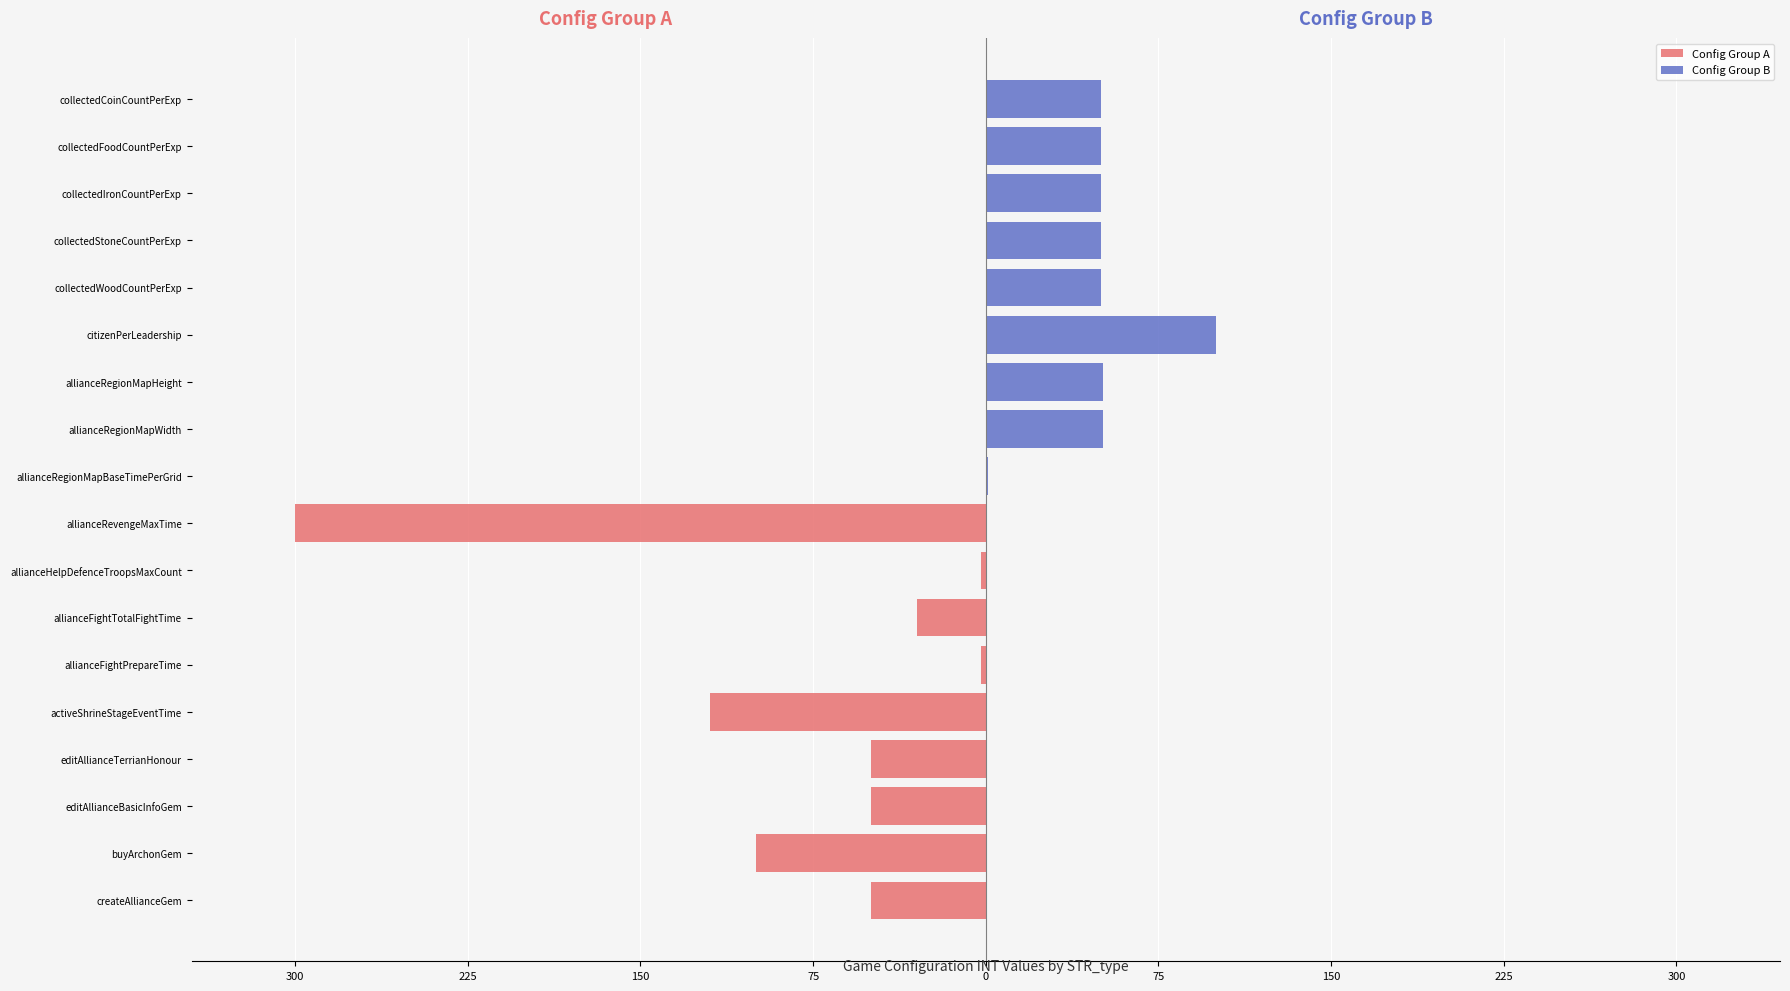

What is the average value of the Config Group B series?

50